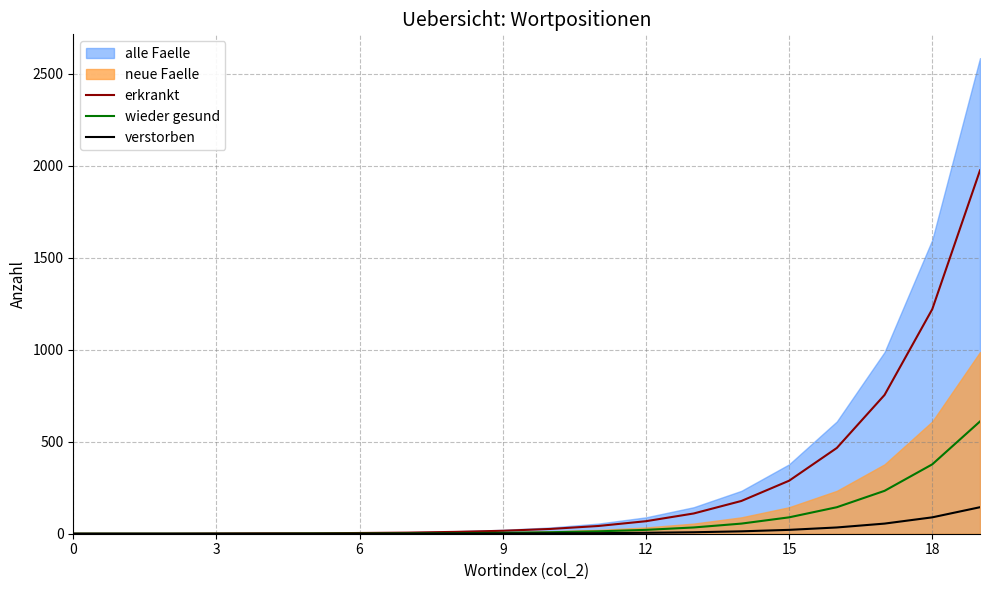

What is the difference between the second highest and second lowest values in the verstorben series?

89